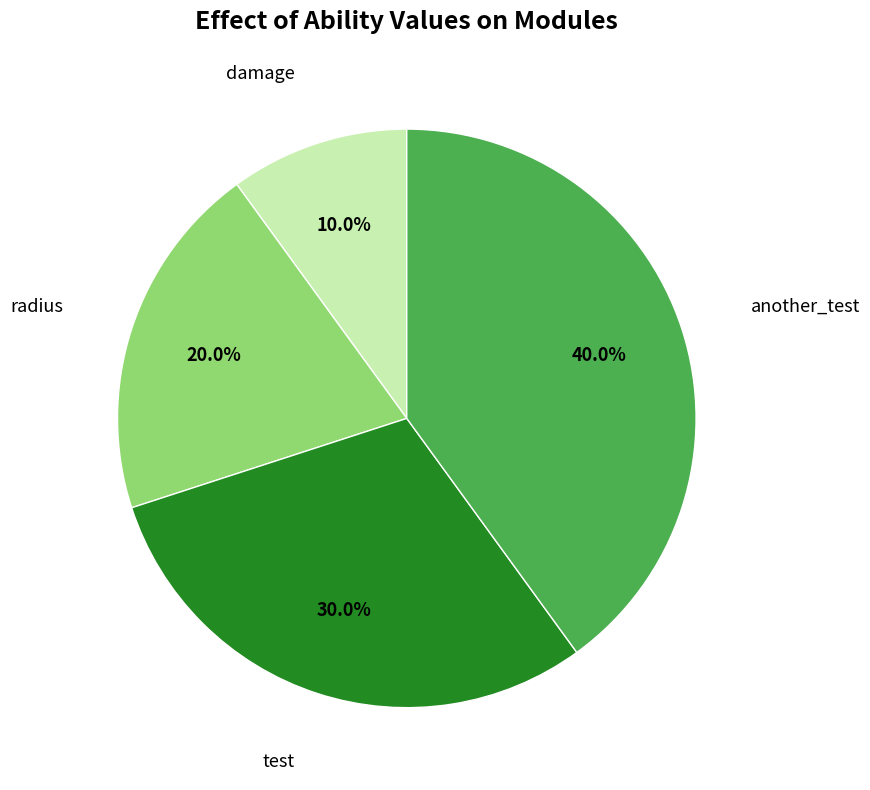

Is there a majority slice in this chart?

No